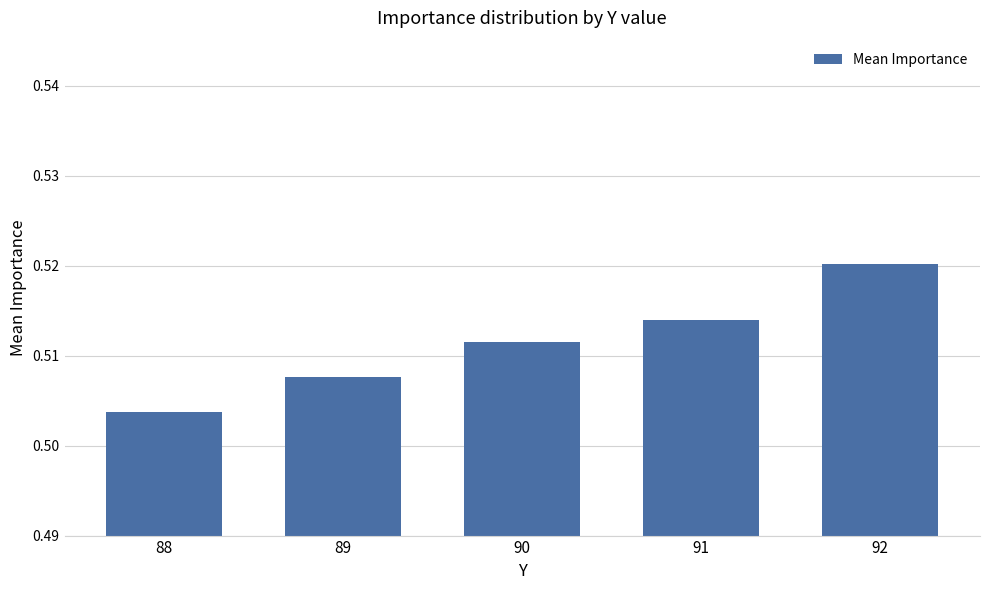

What is the sum of all values?

2.6